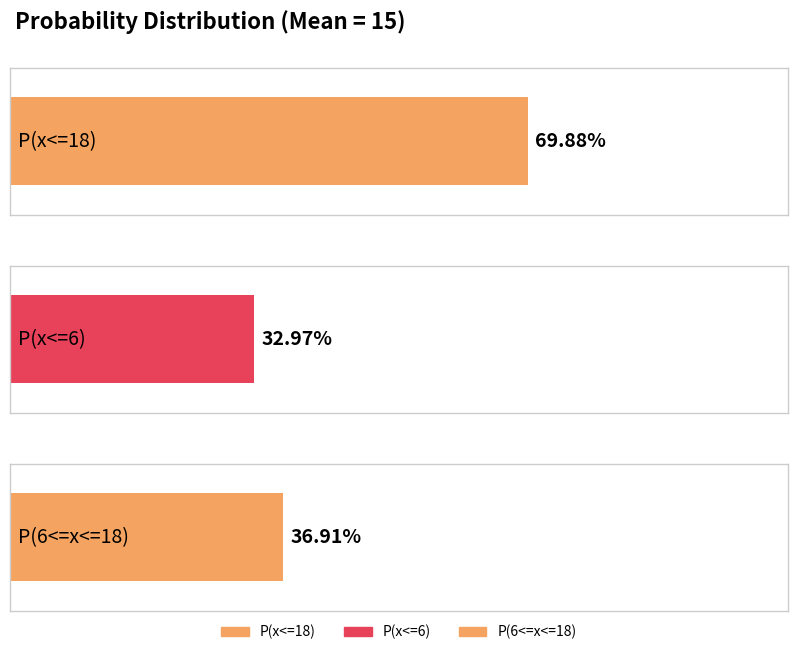

Which has a higher value, P(x<=6) or P(6<=x<=18)?

P(6<=x<=18)